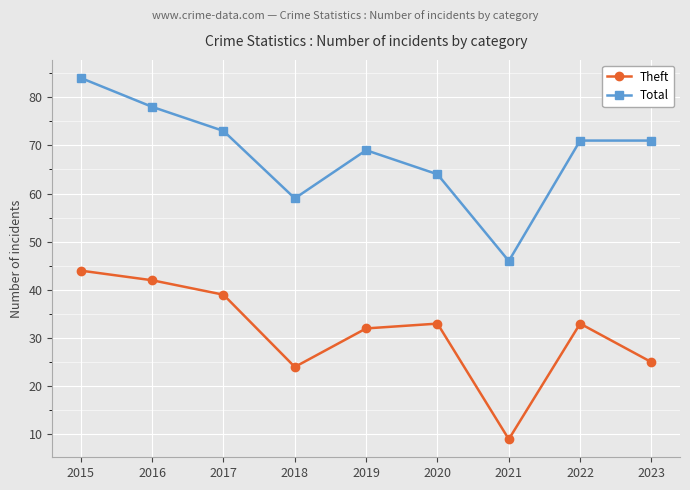

Reading left to right, list all the values displayed in this chart.

Theft: 2015=44	2016=42	2017=39	2018=24	2019=32	2020=33	2021=9	2022=33	2023=25
Total: 2015=84	2016=78	2017=73	2018=59	2019=69	2020=64	2021=46	2022=71	2023=71